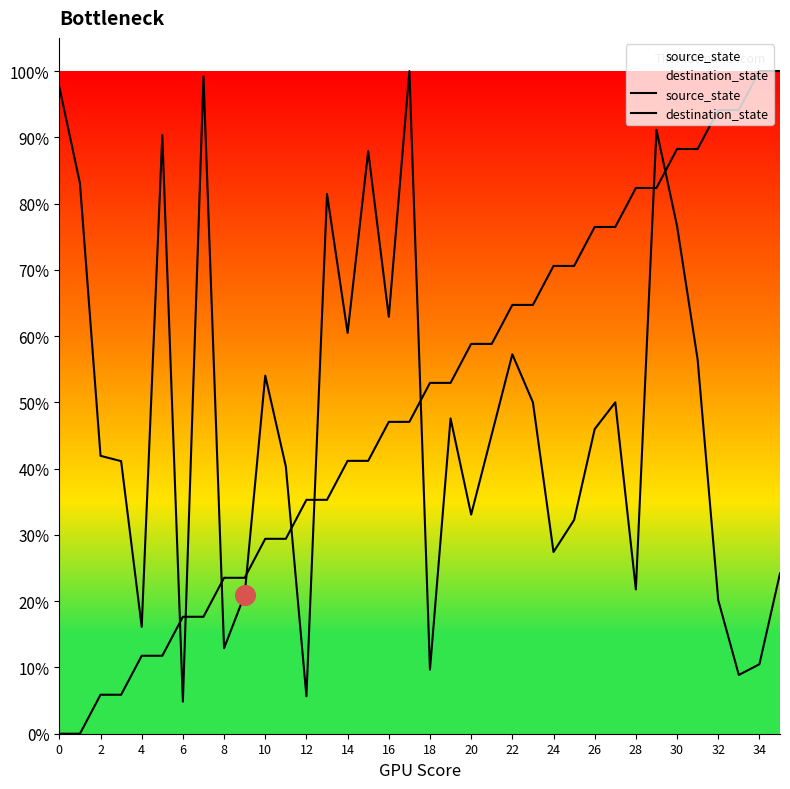

Which series has the largest total across all categories?

source_state